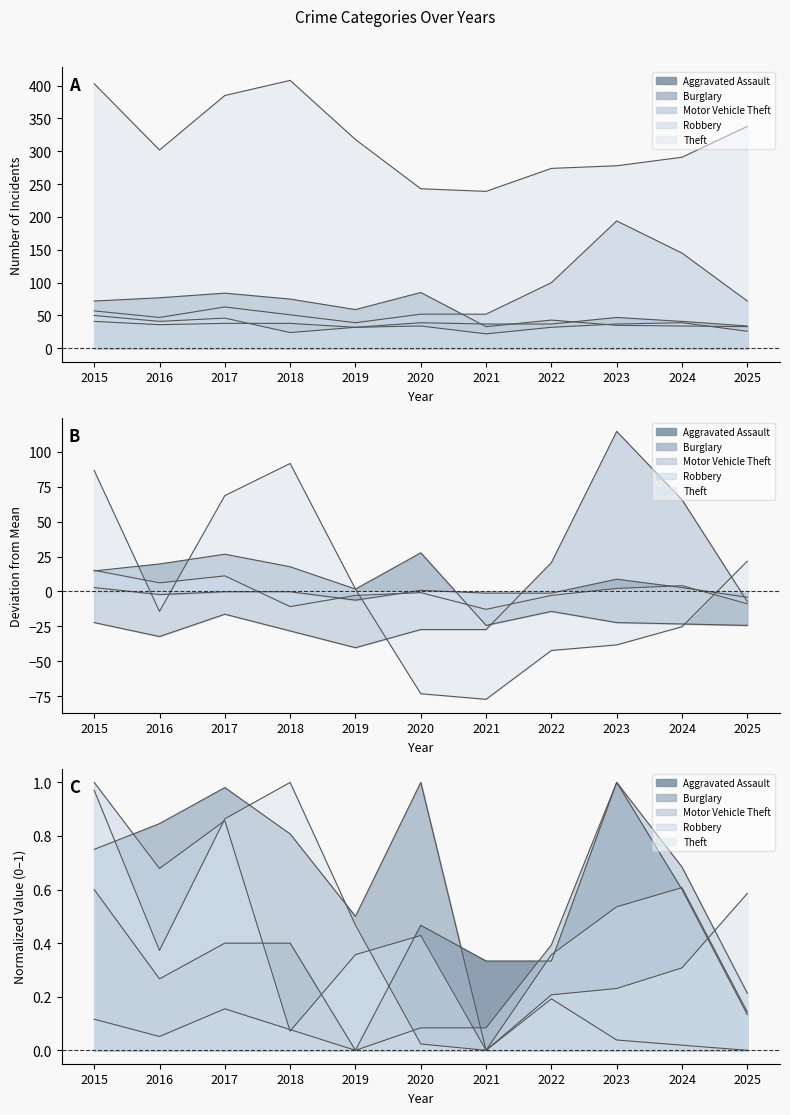

Which series has the largest total across all categories?

Theft